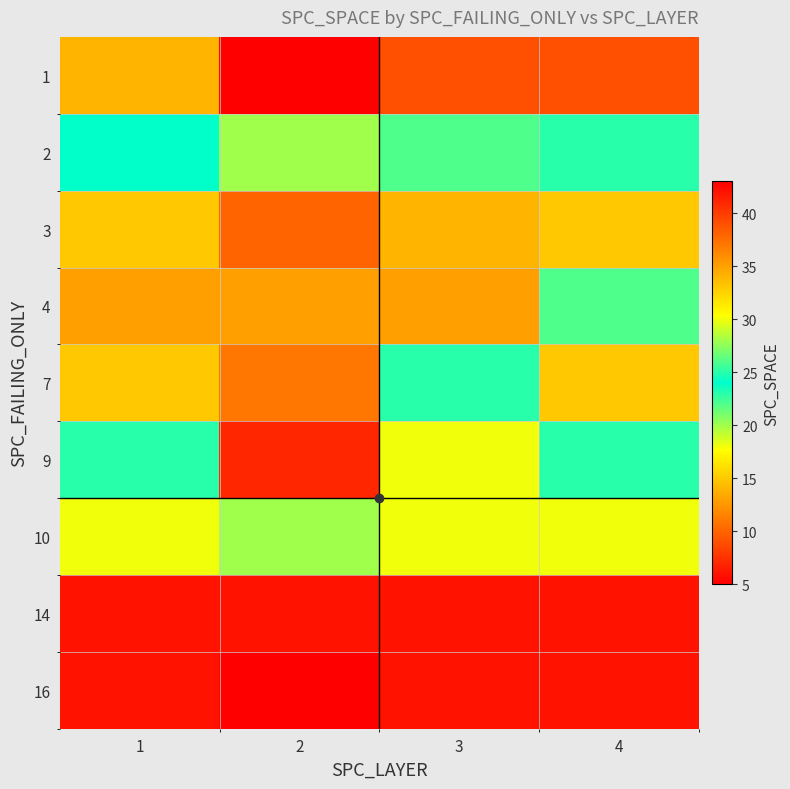

At how many categories does at least one series exceed 39?

4